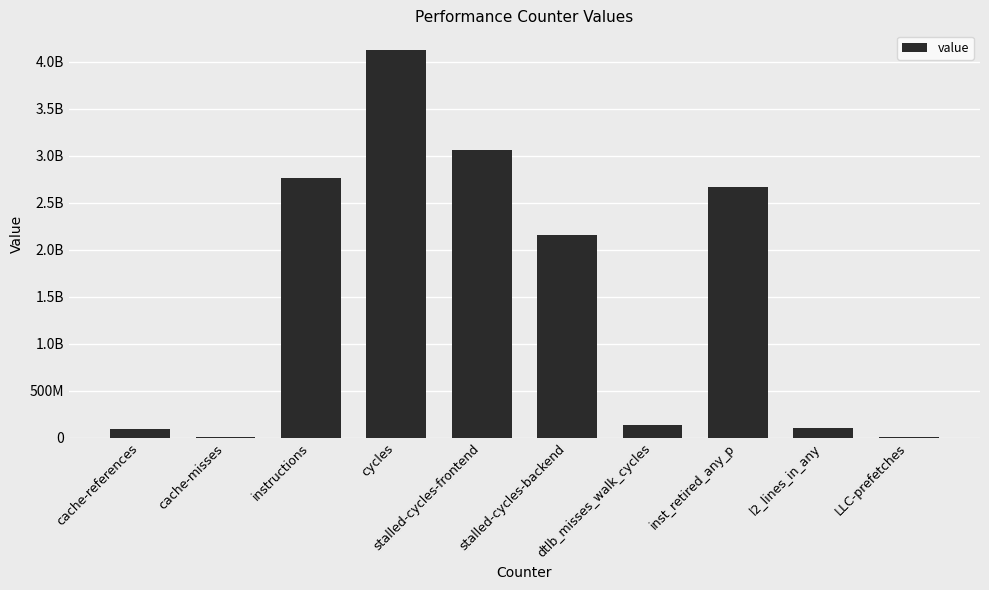

Are the bars horizontal?

No